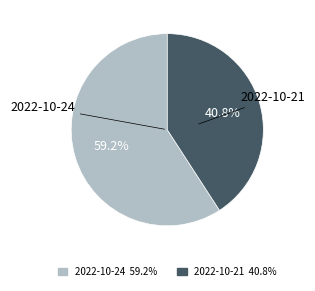

What is the total percentage of 2022-10-24 and 2022-10-21?

100.0%